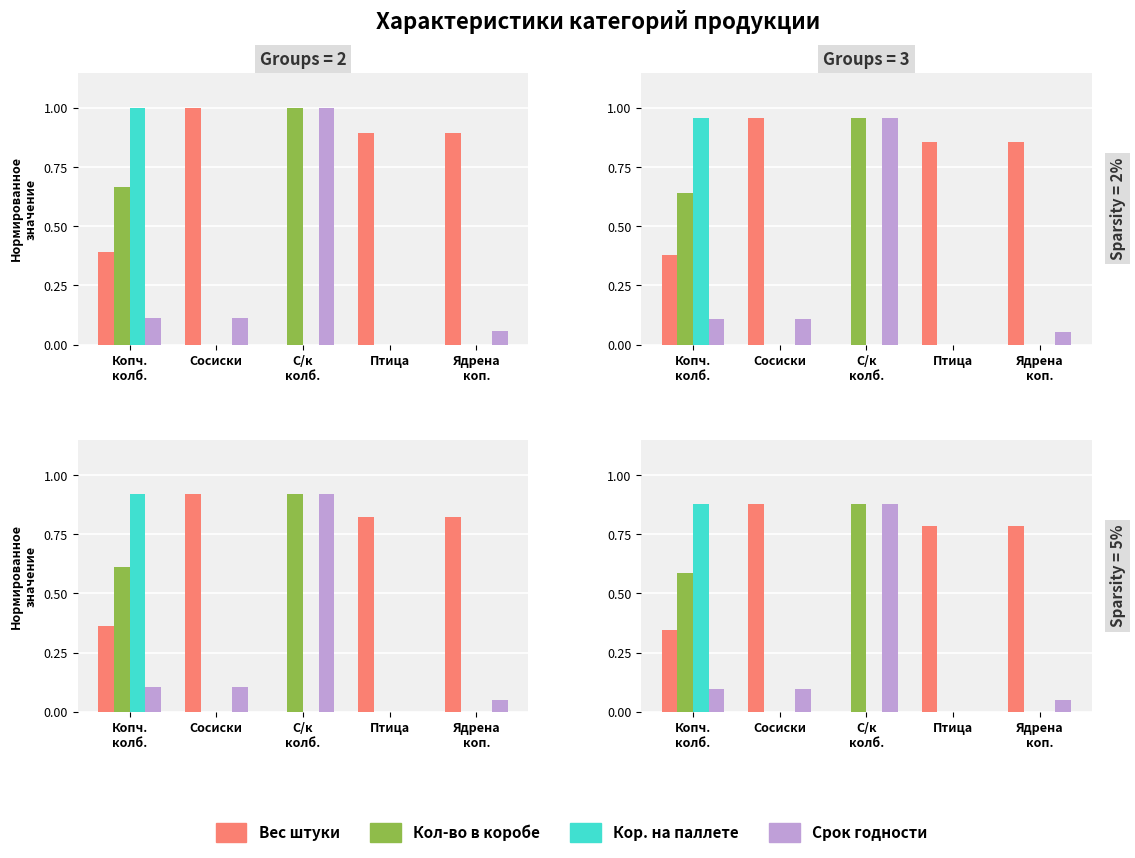

The Вес нетто штуки, кг series shows 0.0 at С/к
колб.. True or false?

True